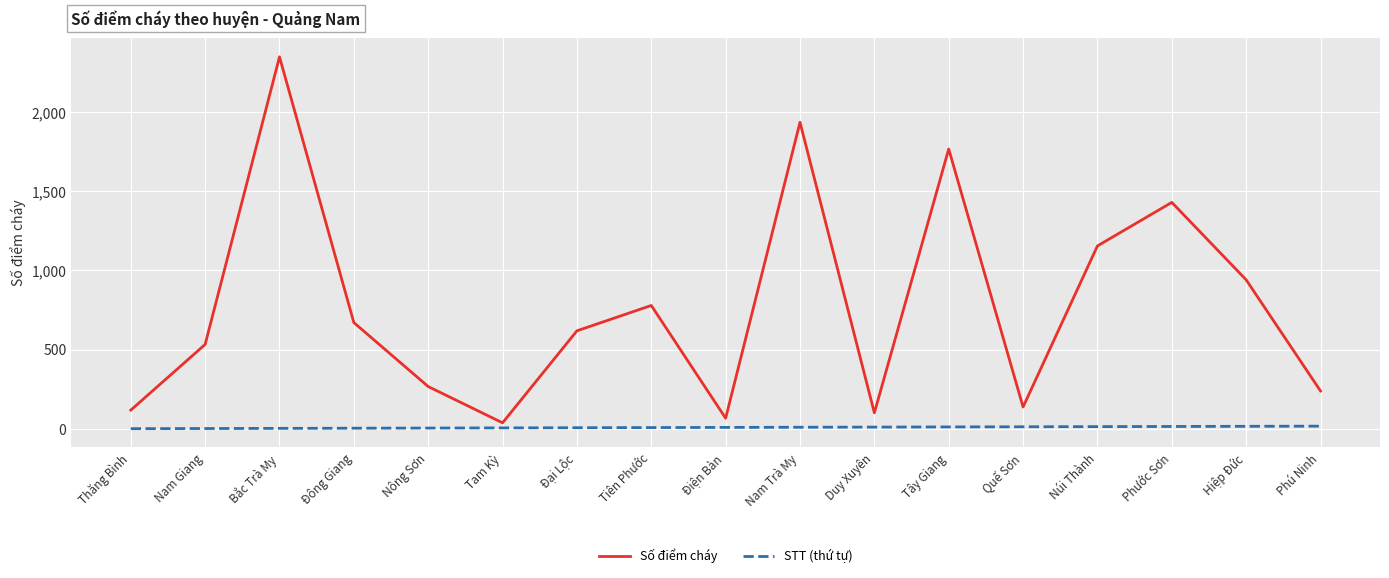

Which label corresponds to the largest value in the chart?

Bắc Trà My